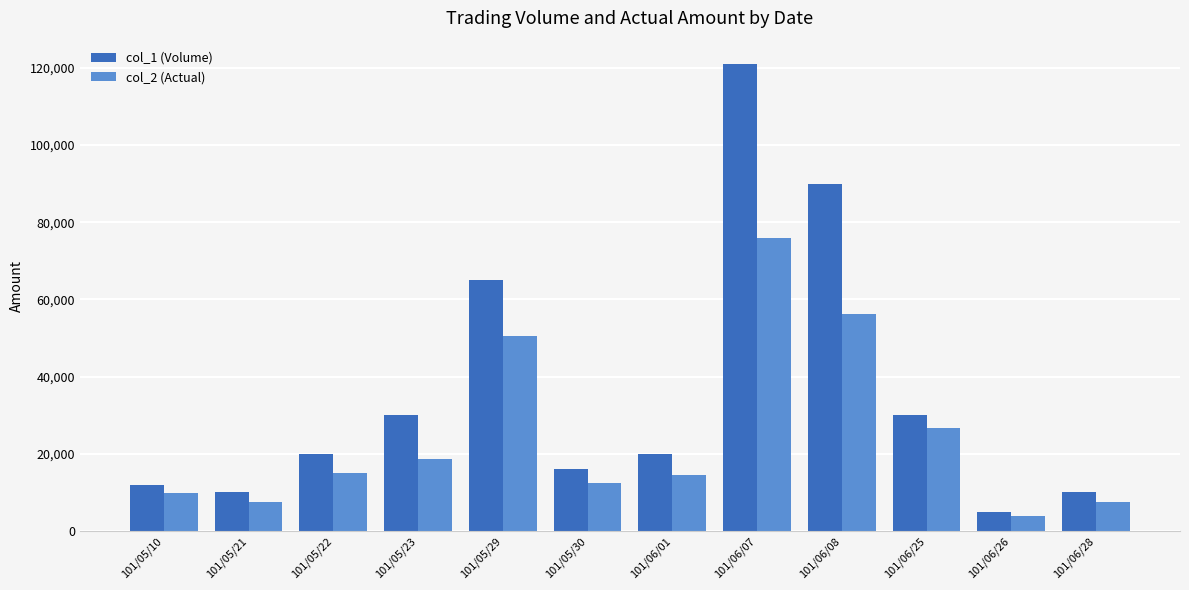

What is the difference between the col_1 (Volume) values at 101/06/07 and 101/05/23?

91000